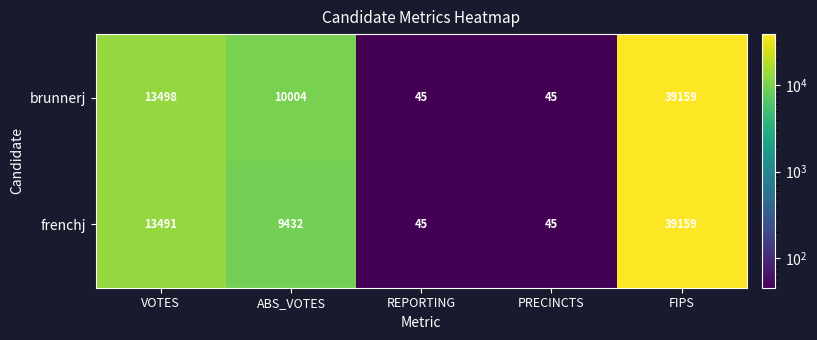

Which series changed the most between VOTES and ABS_VOTES?

frenchj